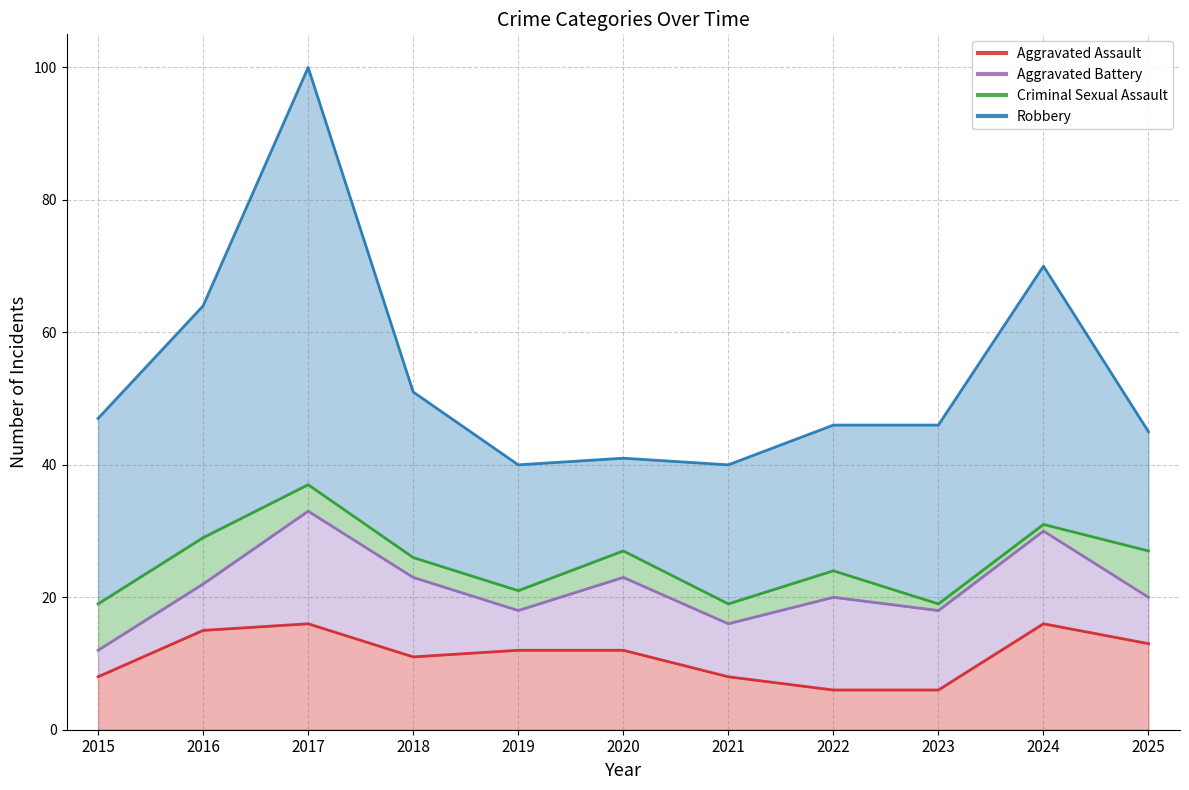

What is the highest value of the Aggravated Battery series?

17